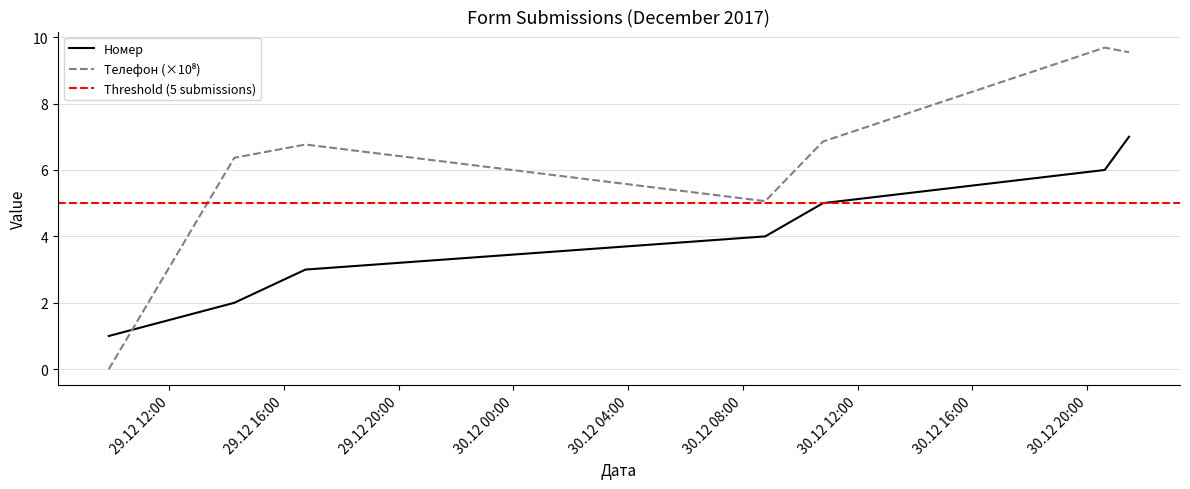

Between which two adjacent categories do Телефон (numeric) and Номер first intersect?

2017-12-29 09:53:33 and 2017-12-29 14:16:05